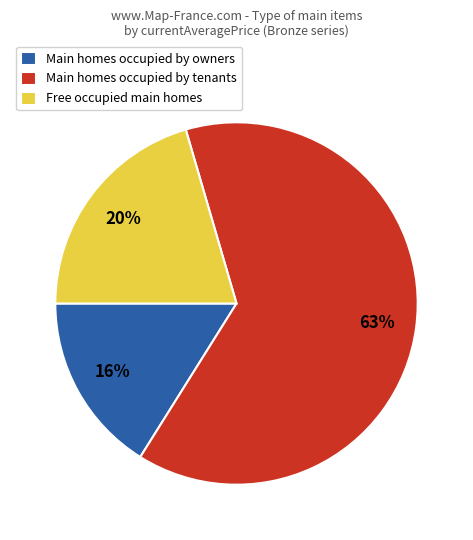

To the nearest percent, what percentage of the pie is Main homes occupied by owners?

16%